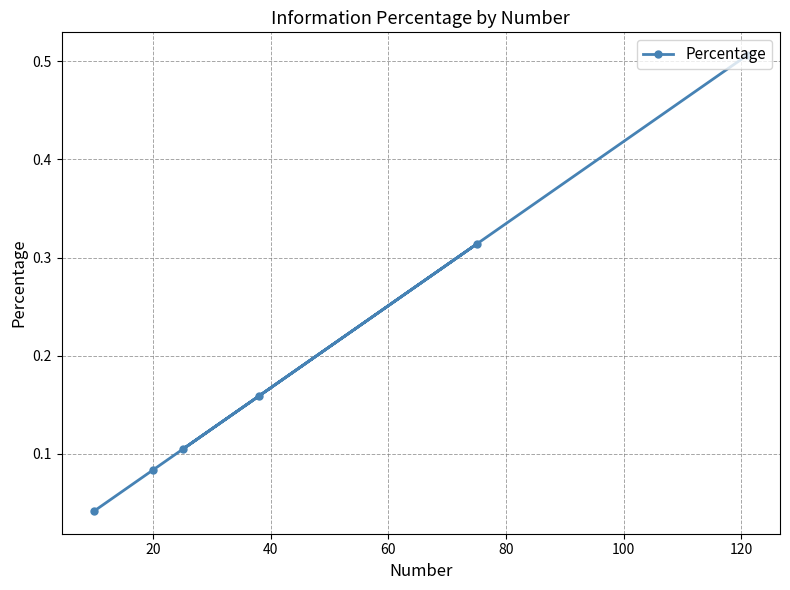

How many points are lower than both their immediate neighbors (excluding endpoints)?

1